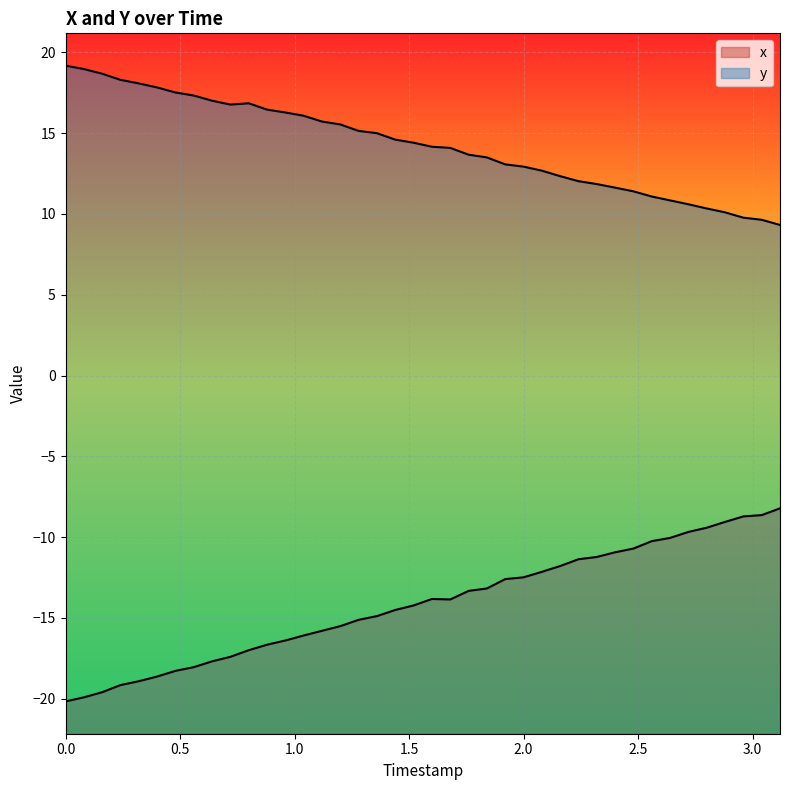

True or false: y has more than 0 points higher than both neighbors.

True